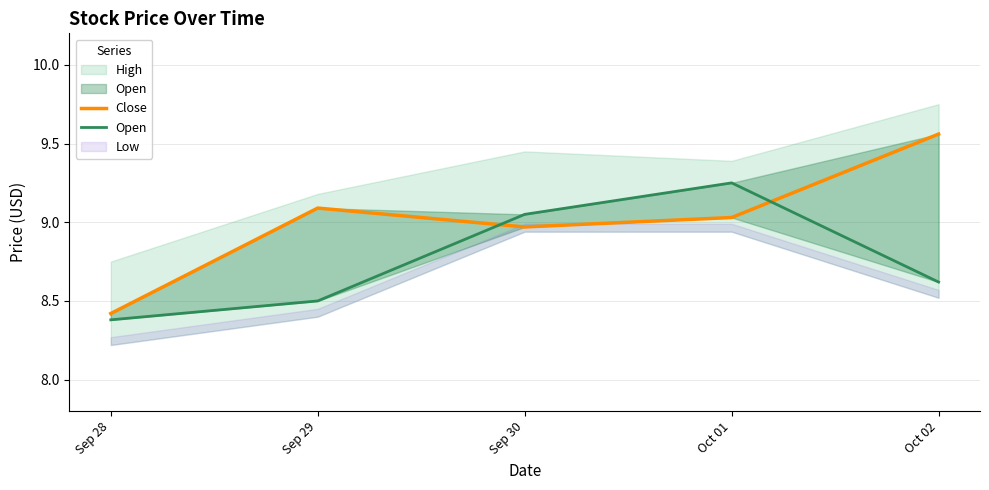

In Close, how many points are higher than both neighbors (excluding endpoints)?

1